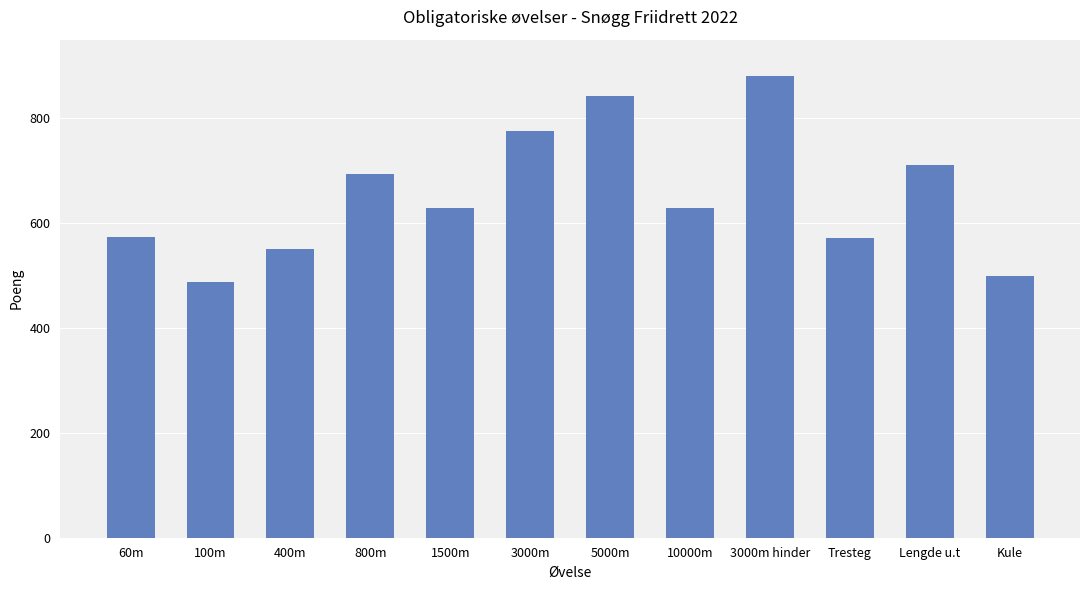

What is the label of the 1st bar from the right?

Kule